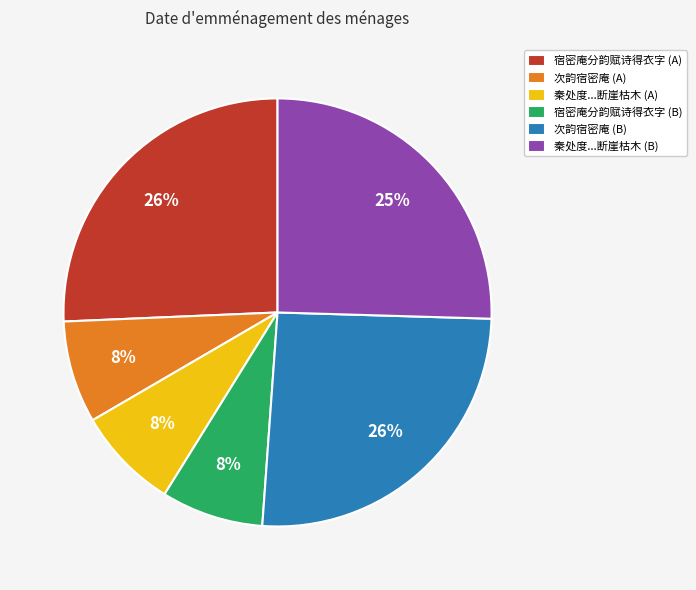

How many segments does this pie chart have?

6